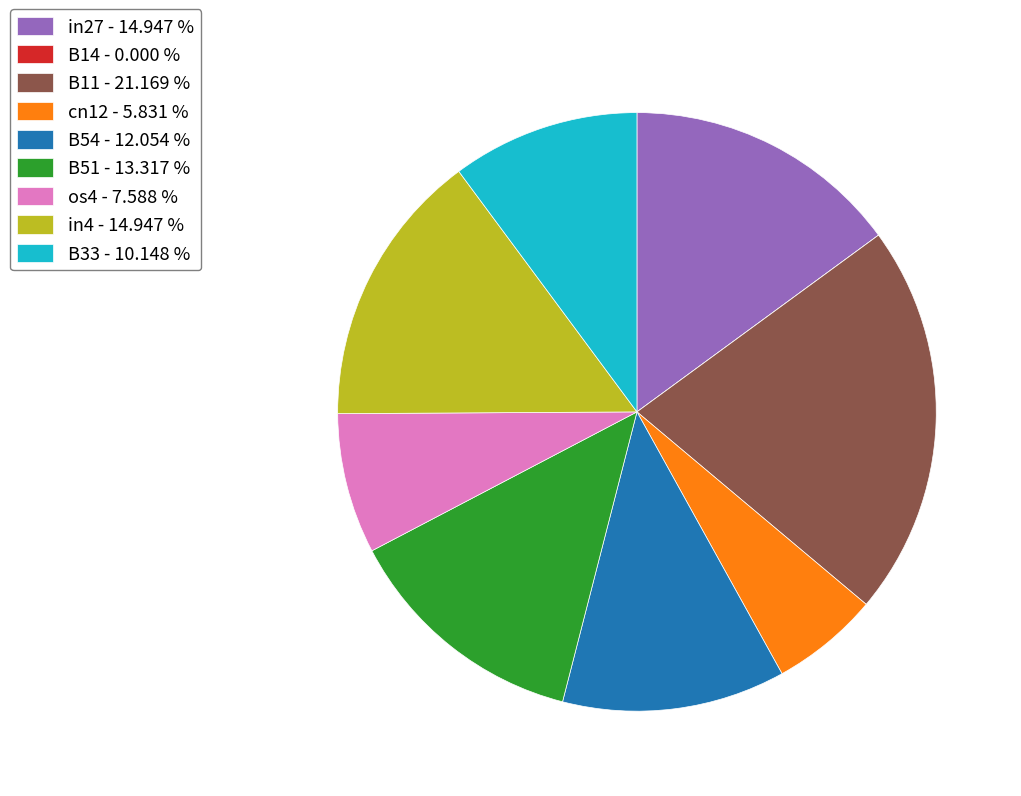

Between in4 - 14.947 % and cn12 - 5.831 %, which is larger?

in4 - 14.947 %